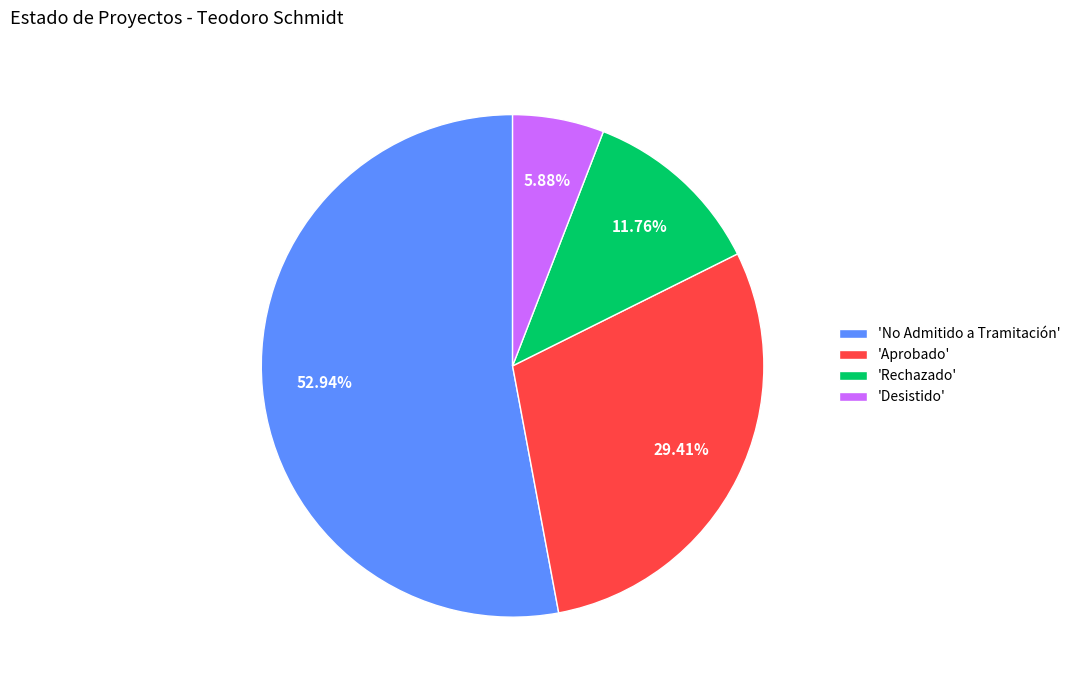

To the nearest percent, what is the average slice percentage?

25%